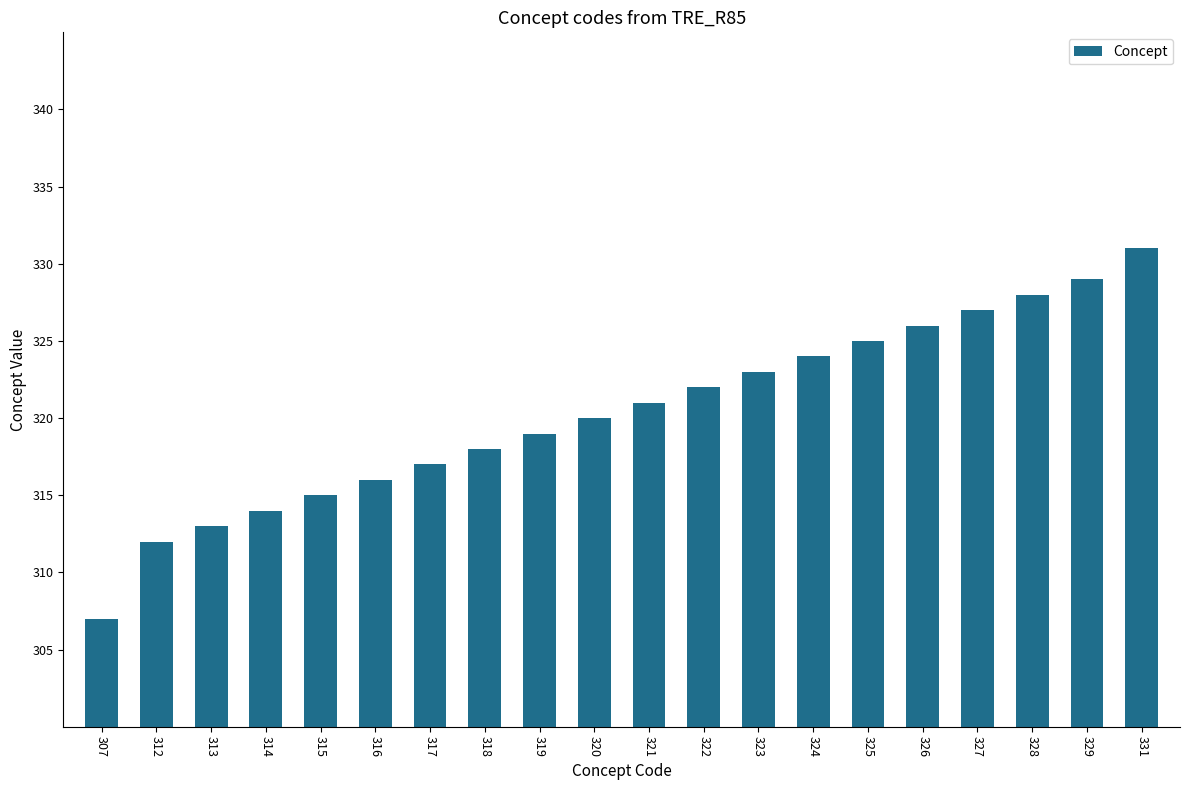

The value at 315 is 185. True or false?

False